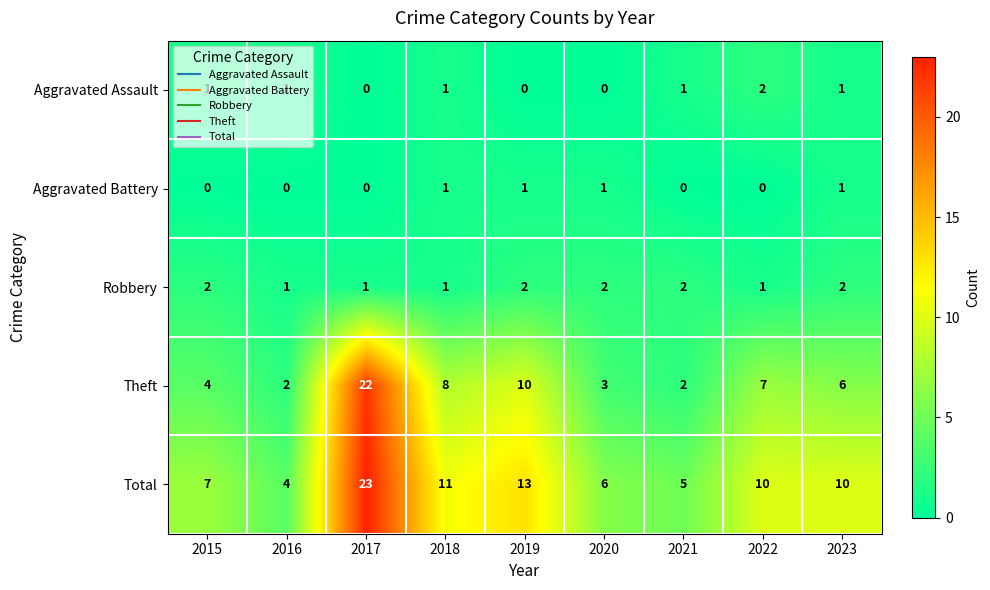

What is the spread (max minus min) of values at 2016?

4